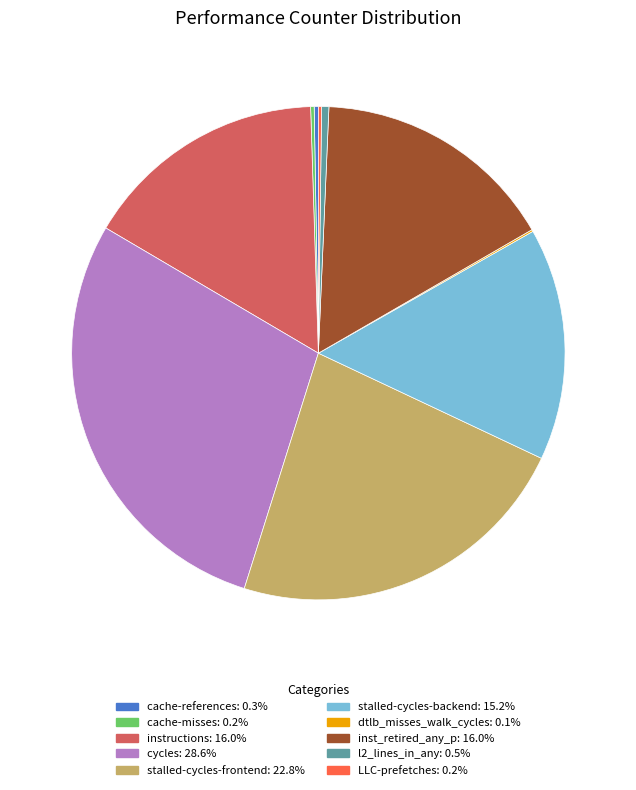

Does cycles: 28.6% account for over 50% of the chart?

No